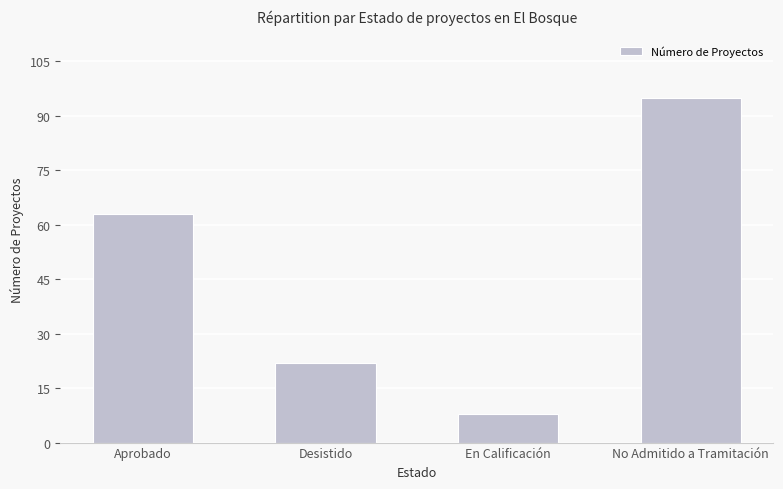

What is the average value?

47